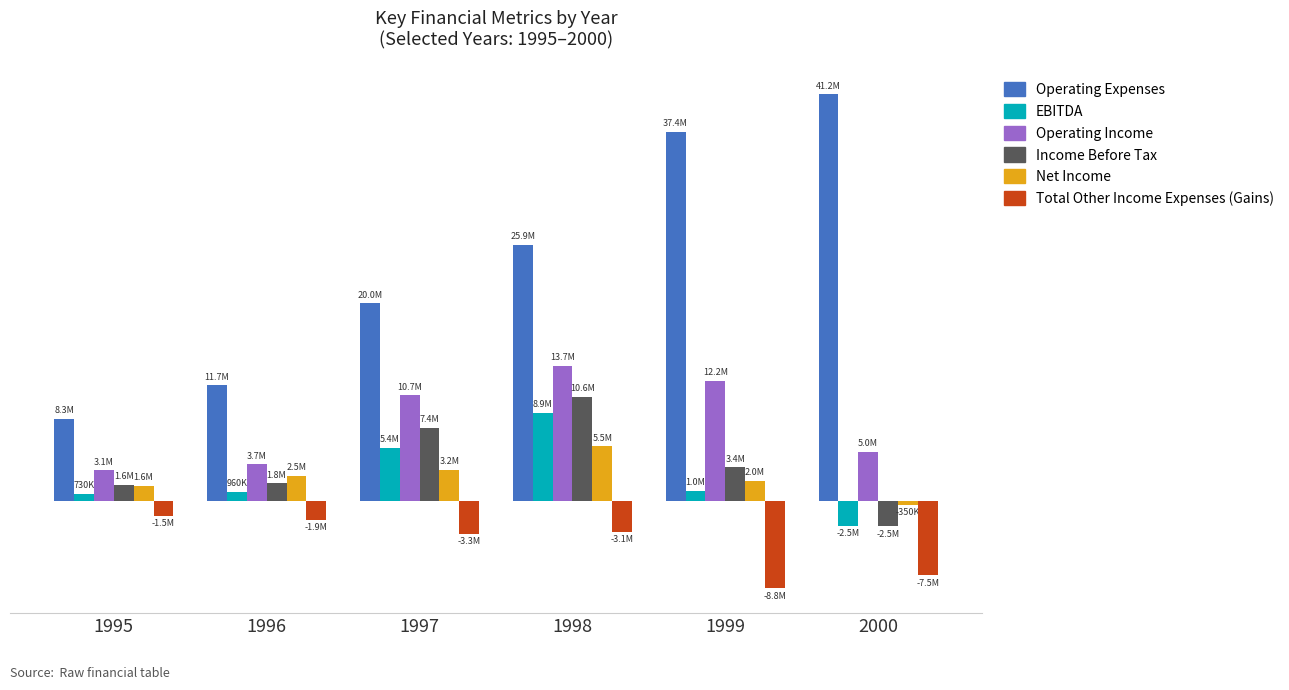

Rank the categories by EBITDA value from lowest to highest.

2000, 1995, 1996, 1999, 1997, 1998